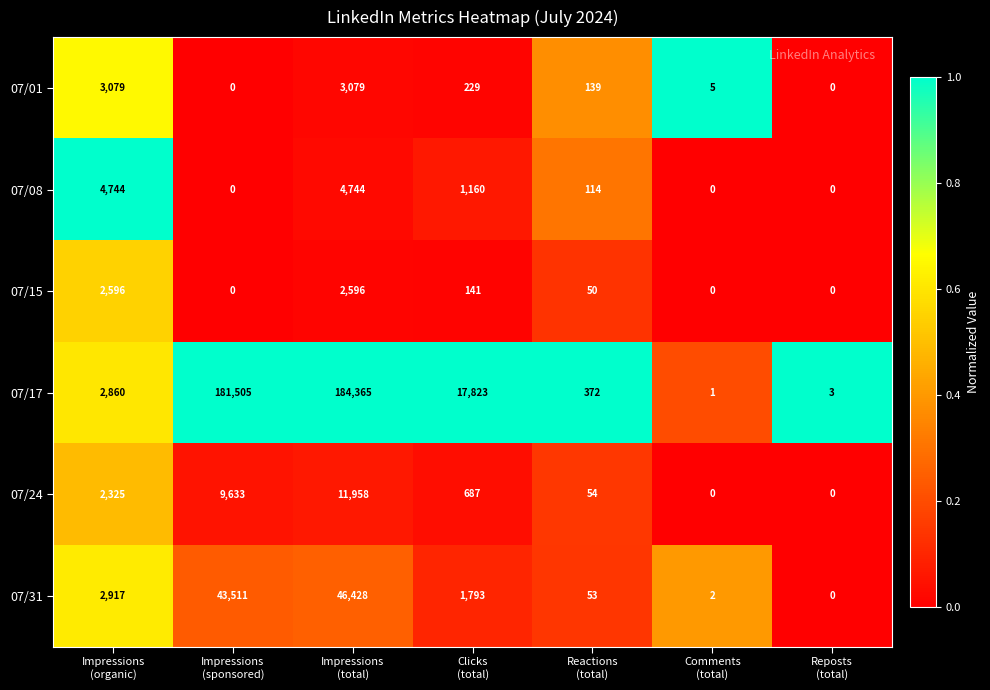

What is the total value across all series at Reposts
(total)?

3